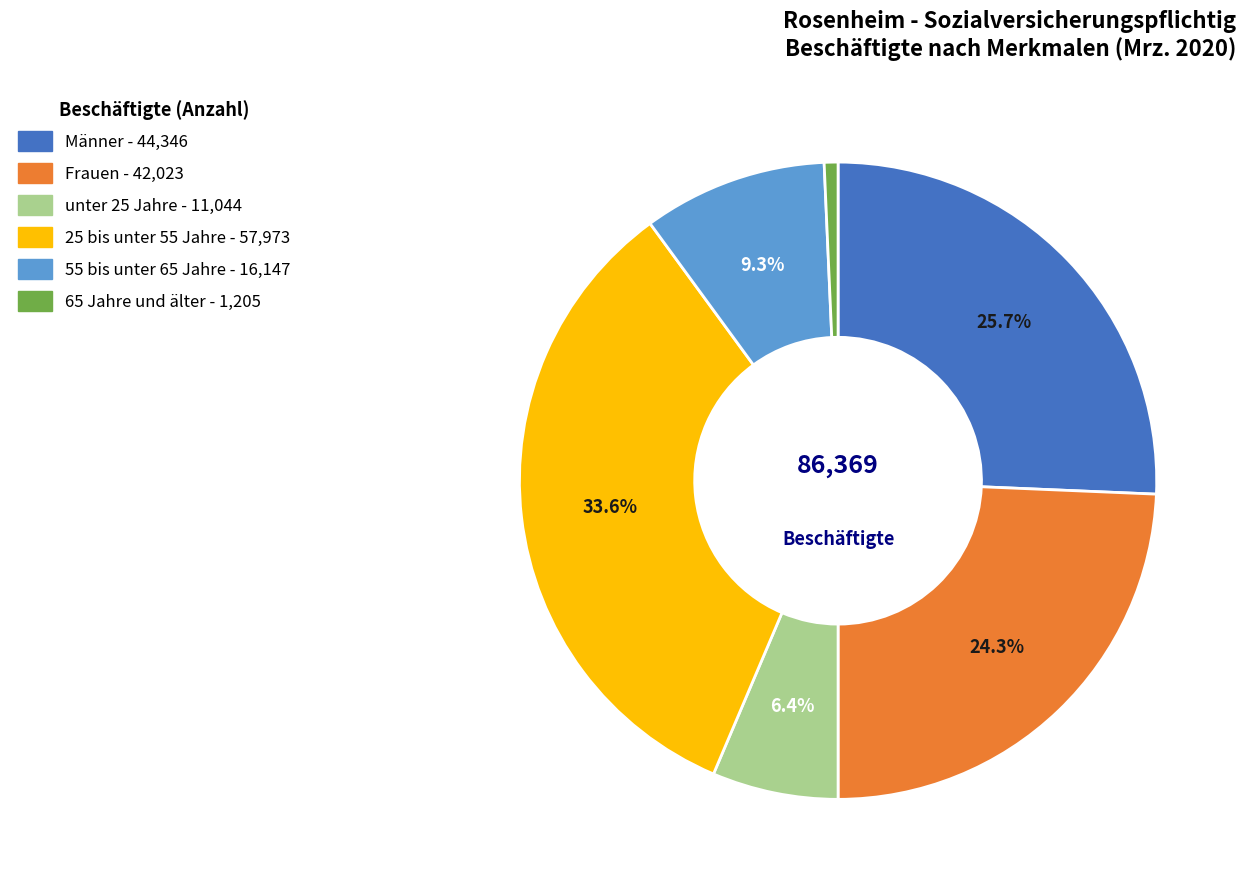

To the nearest percent, what is the difference between the largest and smallest slice percentages?

33%